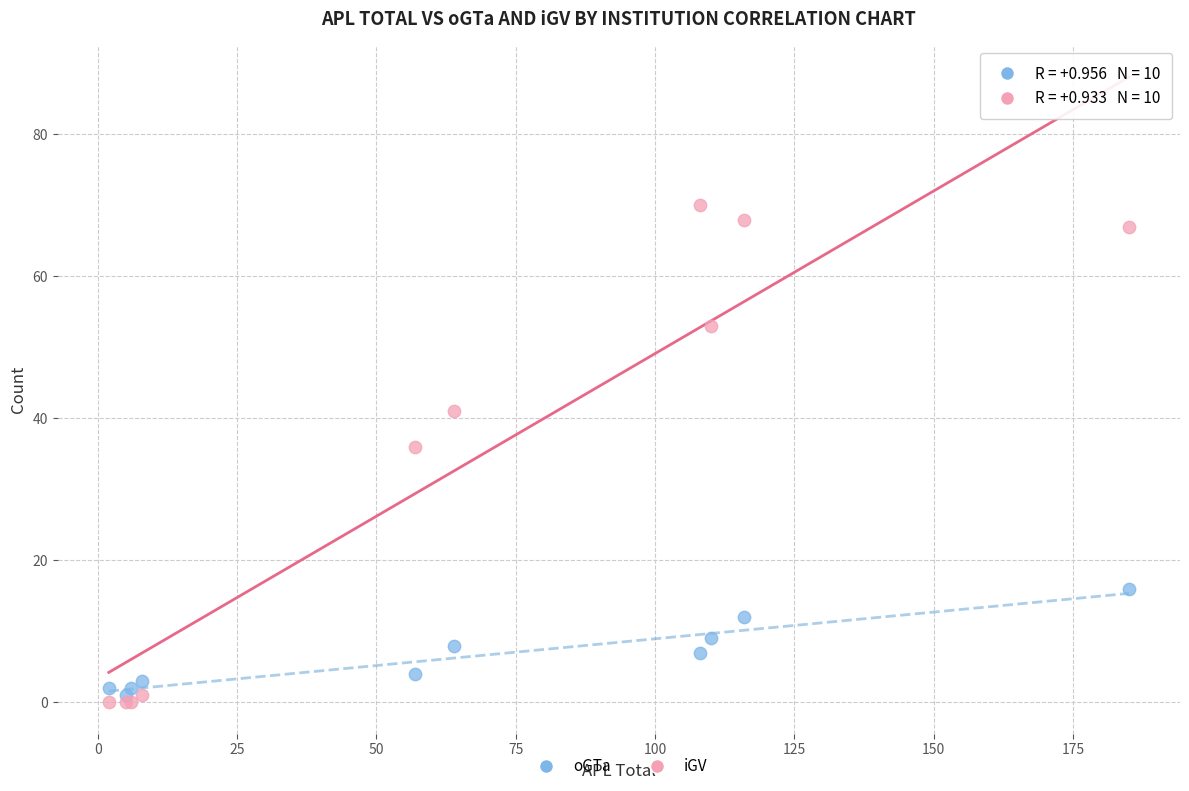

What are all the series names shown in the legend?

oGTa, iGV